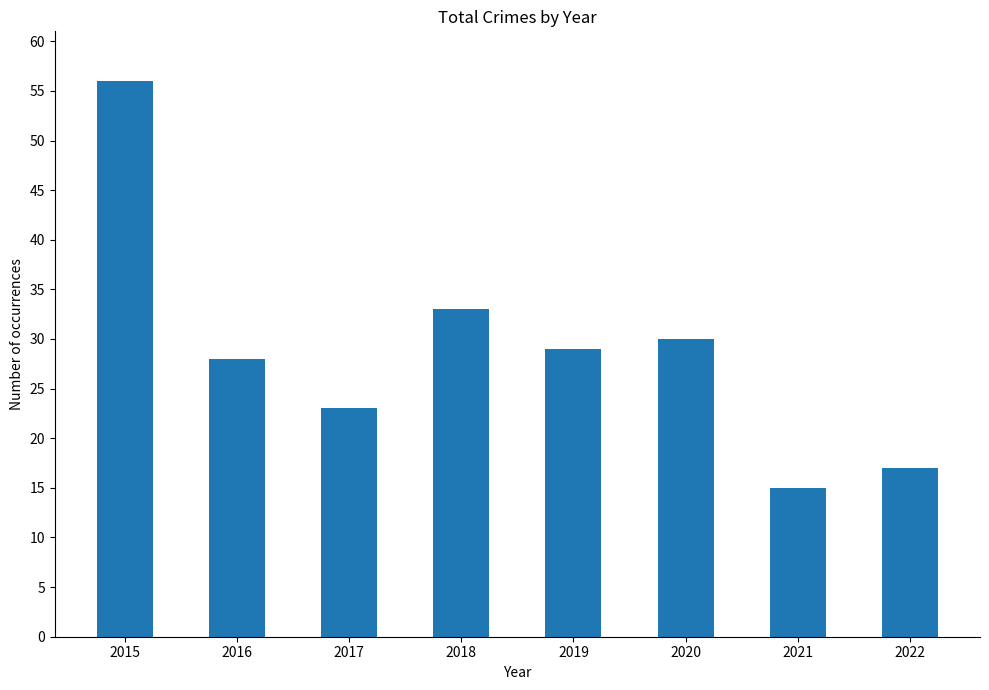

The value at 2019 is 50. True or false?

False